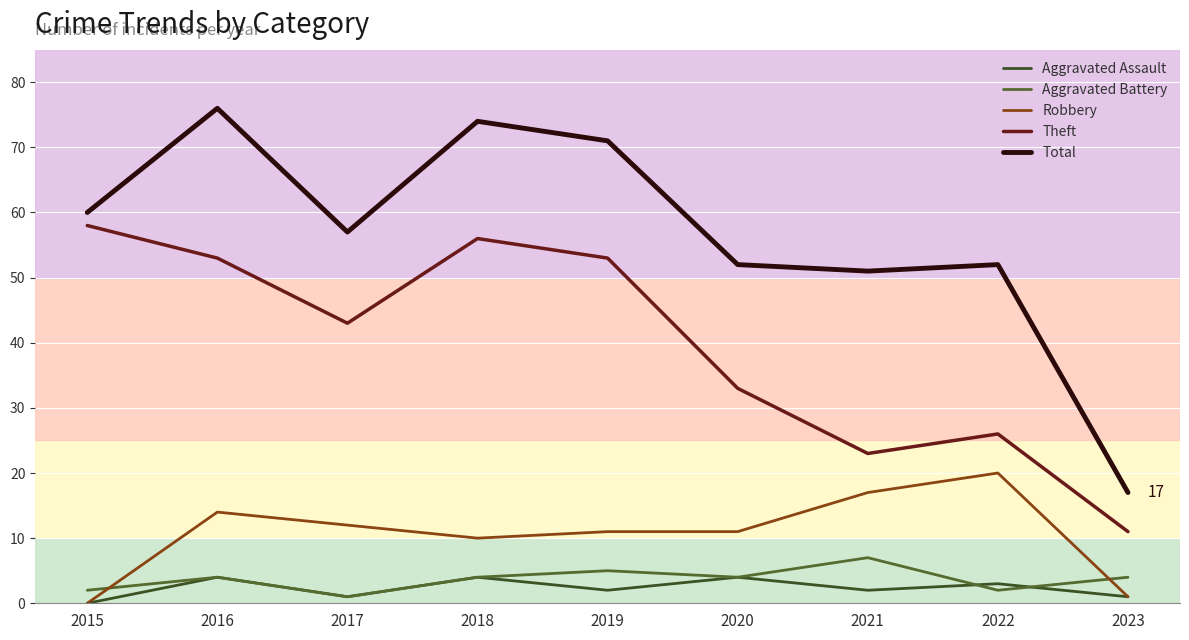

What is the sum of all Aggravated Battery values?

33